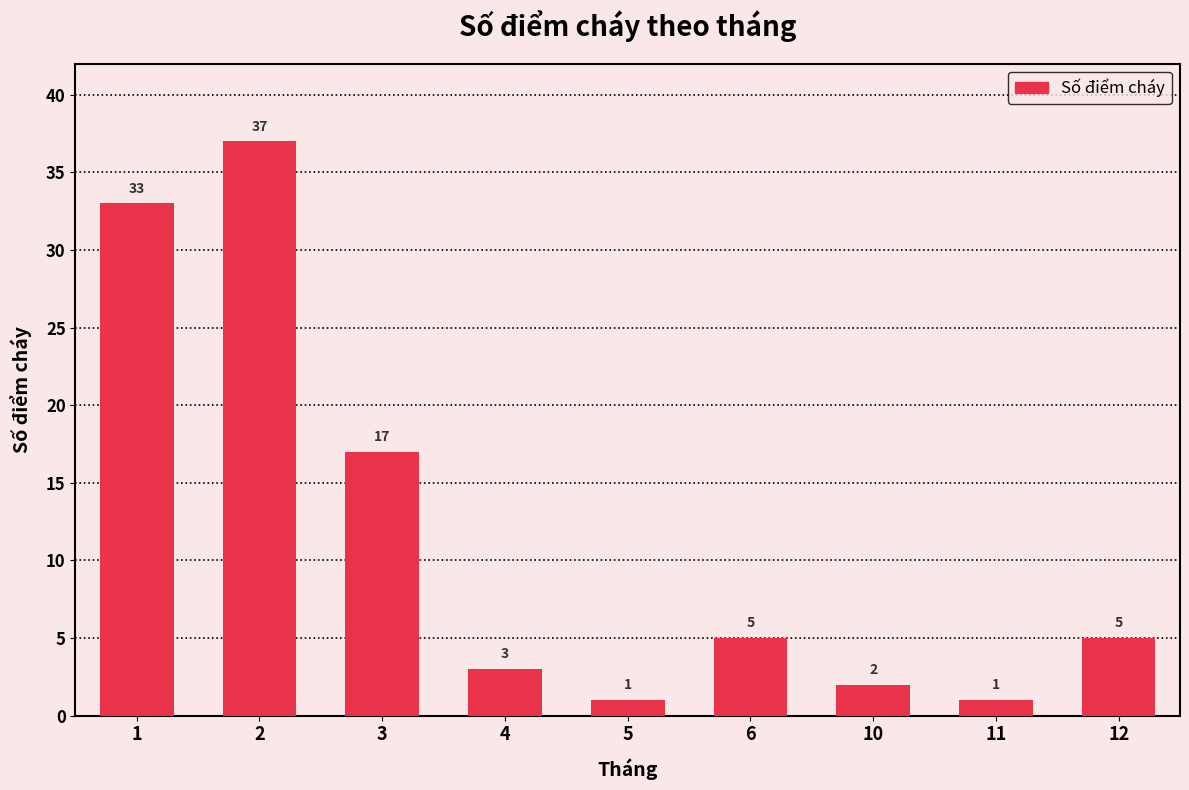

Which label corresponds to the largest value in the chart?

2